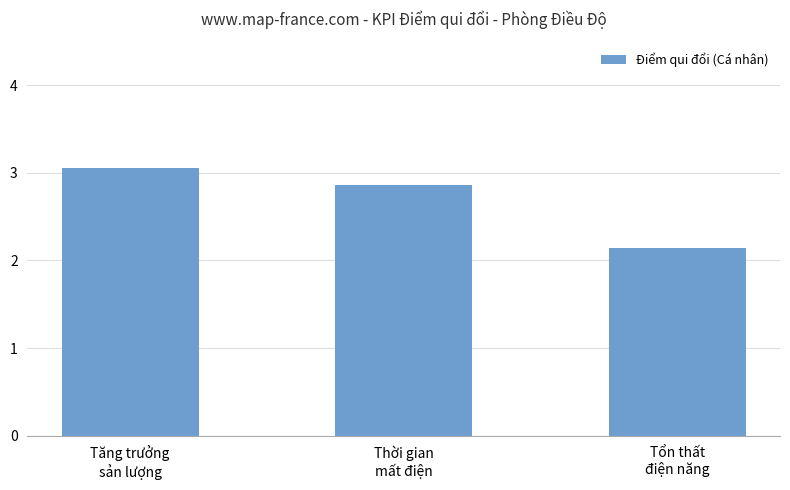

Is it true that the value at Thời gian
mất điện is 2.0?

False